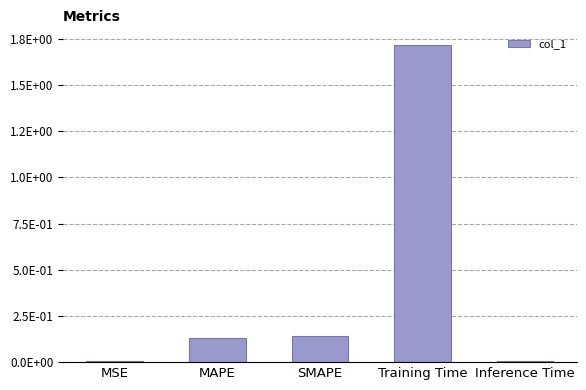

Are the bars horizontal?

No